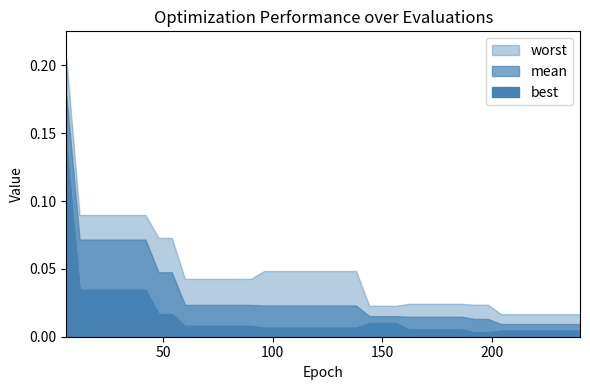

The mean series shows 0.0 at 42. True or false?

False